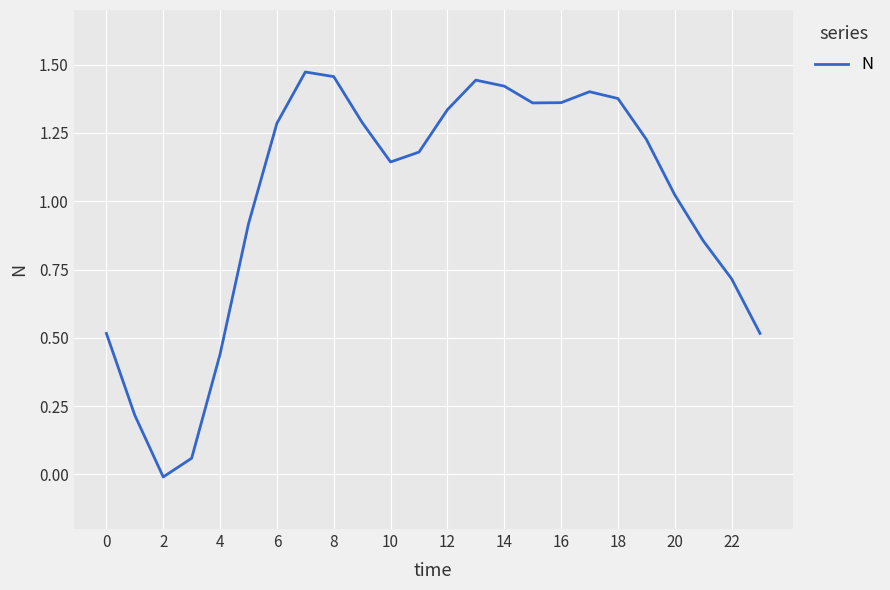

Is this an area chart (filled region under the line)?

No